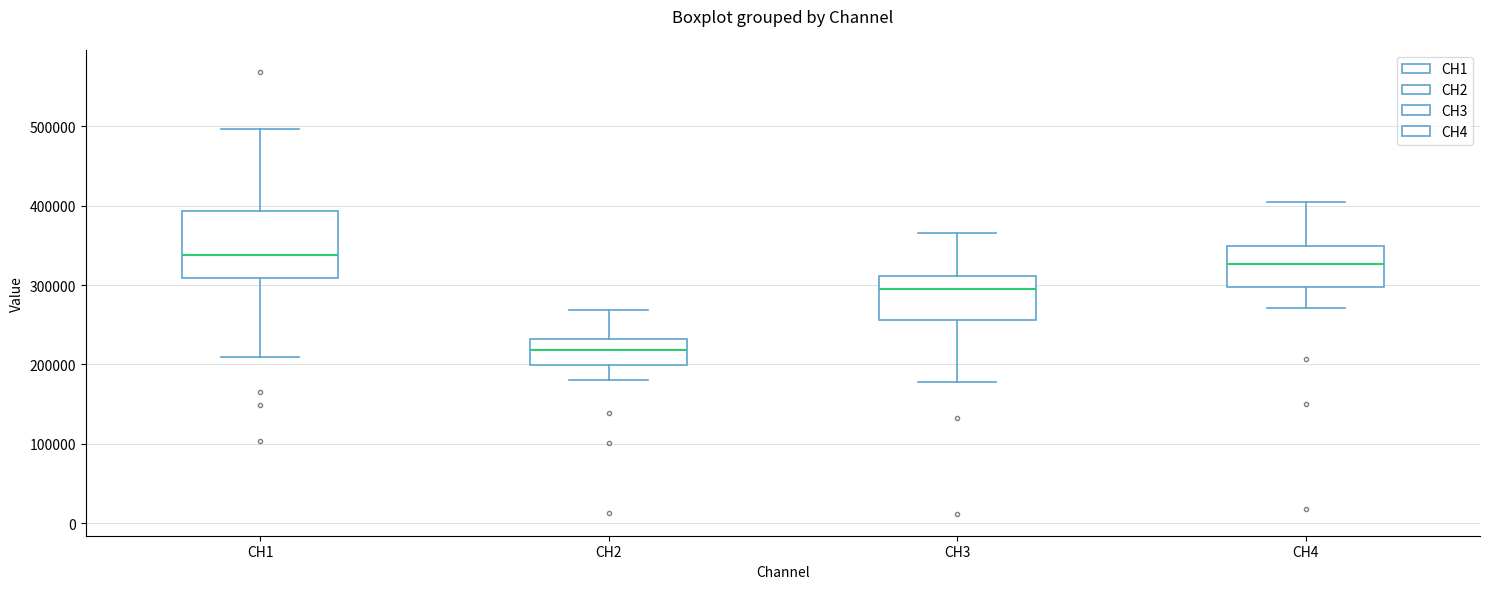

Reading left to right, read every box against the y-axis: the position of its median line, the range the box covers, and the ends of its whiskers. The values are not printed on the chart, so give them approximately, as read against the axis.

CH1: median 340000, box 310000 to 390000, whiskers 210000 to 500000
CH2: median 220000, box 200000 to 230000, whiskers 180000 to 270000
CH3: median 300000, box 260000 to 310000, whiskers 180000 to 370000
CH4: median 330000, box 300000 to 350000, whiskers 270000 to 400000